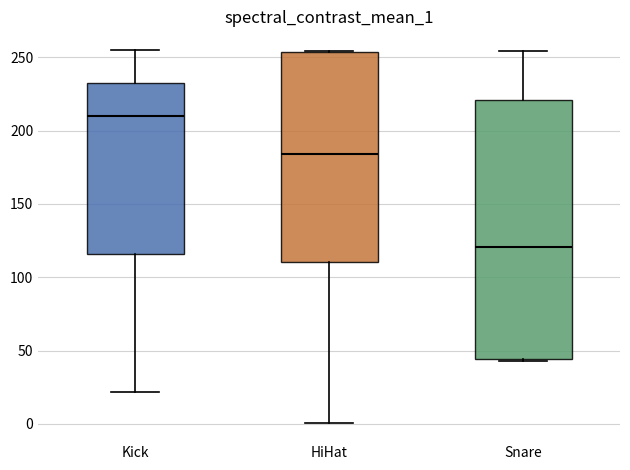

Where does the upper whisker of the box for Kick end on the y-axis? The values are not printed on the chart, so give them approximately, as read against the axis.

255